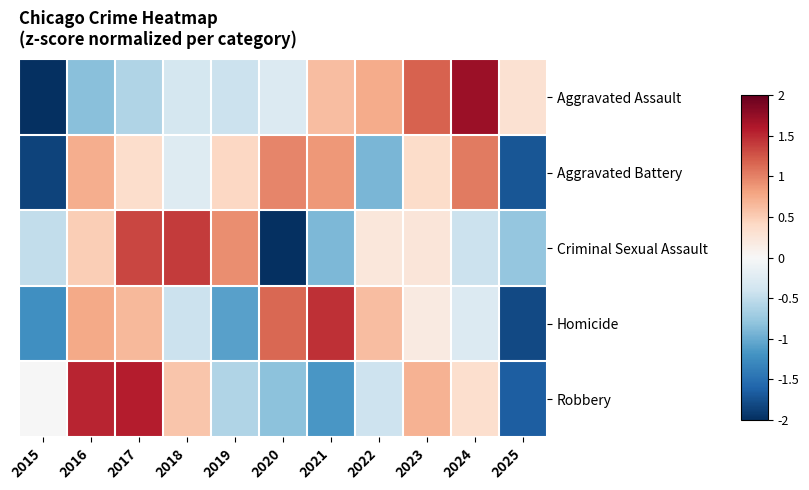

At which category is the sum across all series the highest?

2017